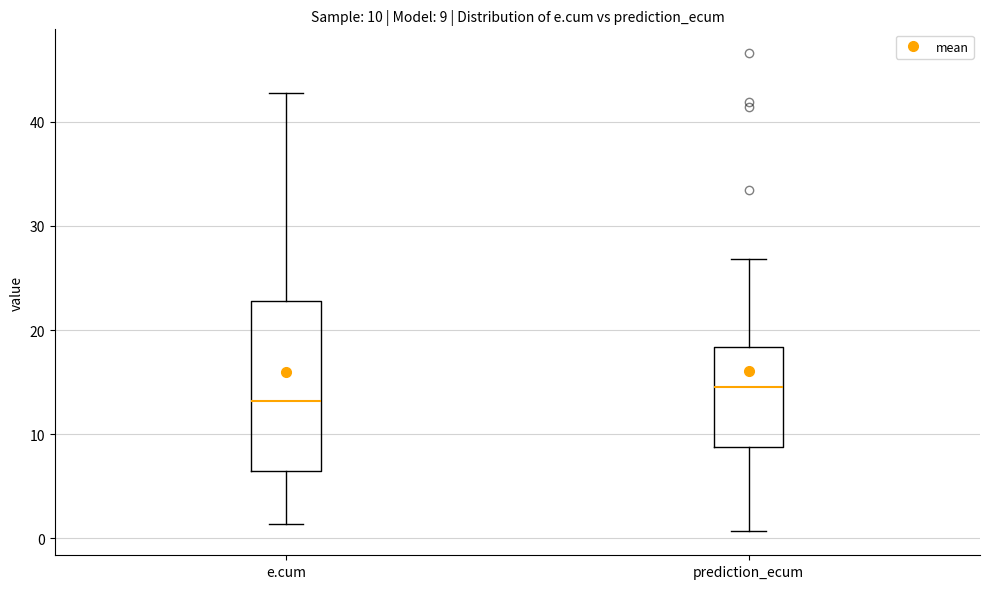

Comparing the boxes themselves (not the whiskers), which one is the tallest?

e.cum